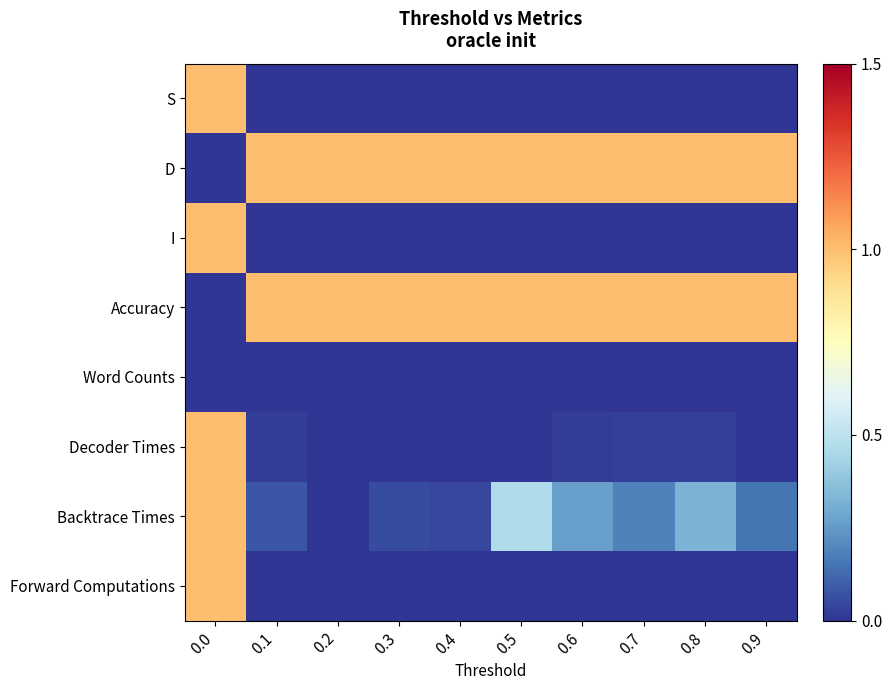

Reading left to right, list all the values displayed in this chart.

S: 0.0=1.0	0.1=0.0	0.2=0.0	0.3=0.0	0.4=0.0	0.5=0.0	0.6=0.0	0.7=0.0	0.8=0.0	0.9=0.0
D: 0.0=0.0	0.1=1.0	0.2=1.0	0.3=1.0	0.4=1.0	0.5=1.0	0.6=1.0	0.7=1.0	0.8=1.0	0.9=1.0
I: 0.0=1.0	0.1=0.0	0.2=0.0	0.3=0.0	0.4=0.0	0.5=0.0	0.6=0.0	0.7=0.0	0.8=0.0	0.9=0.0
Accuracy: 0.0=0.0	0.1=1.0	0.2=1.0	0.3=1.0	0.4=1.0	0.5=1.0	0.6=1.0	0.7=1.0	0.8=1.0	0.9=1.0
Word Counts: 0.0=0.0	0.1=0.0	0.2=0.0	0.3=0.0	0.4=0.0	0.5=0.0	0.6=0.0	0.7=0.0	0.8=0.0	0.9=0.0
Decoder Times: 0.0=1.0	0.1=0.0	0.2=0.0	0.3=0.0	0.4=0.0	0.5=0.0	0.6=0.0	0.7=0.0	0.8=0.0	0.9=0.0
Backtrace Times: 0.0=1.0	0.1=0.1	0.2=0.0	0.3=0.1	0.4=0.0	0.5=0.5	0.6=0.3	0.7=0.2	0.8=0.3	0.9=0.2
Forward Computations: 0.0=1.0	0.1=0.0	0.2=0.0	0.3=0.0	0.4=0.0	0.5=0.0	0.6=0.0	0.7=0.0	0.8=0.0	0.9=0.0